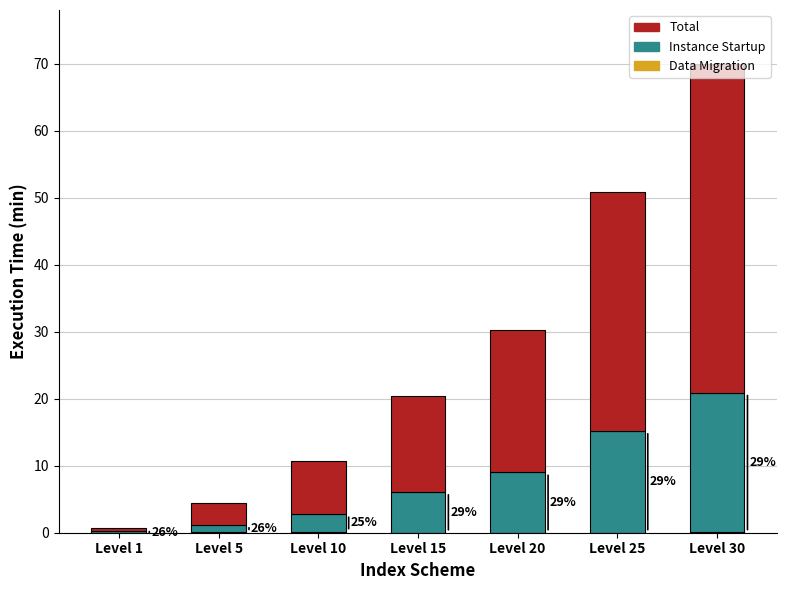

Does the chart contain stacked bars?

Yes